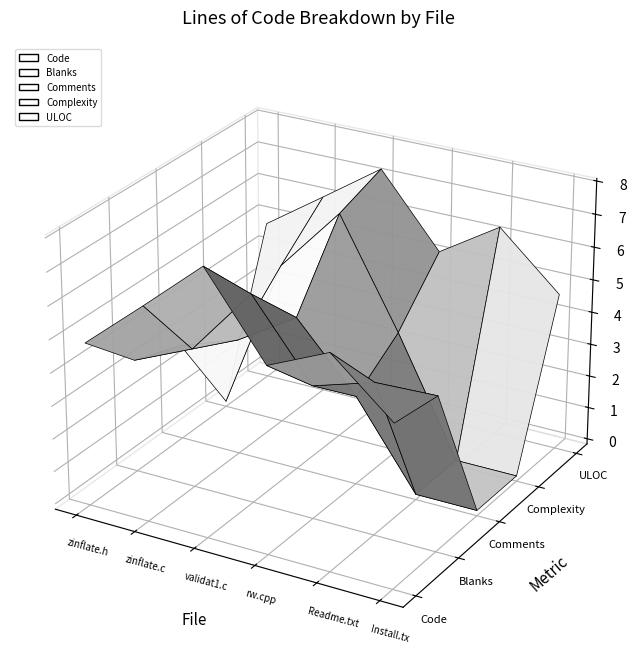

Reading right to left, what are all the values shown in this chart?

Code: 114	551	240	2732	564	120
Blanks: 91	85	48	483	59	26
Comments: 0	0	12	92	29	15
Complexity: 0	0	34	889	118	0
ULOC: 105	550	170	1482	419	120